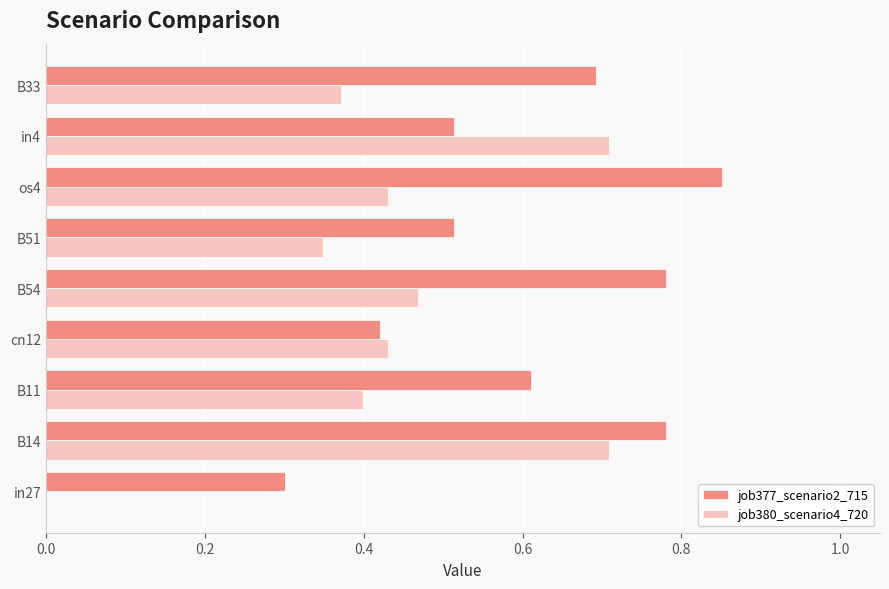

Is it true that job380_scenario4_720 equals 0.7 at B54?

False